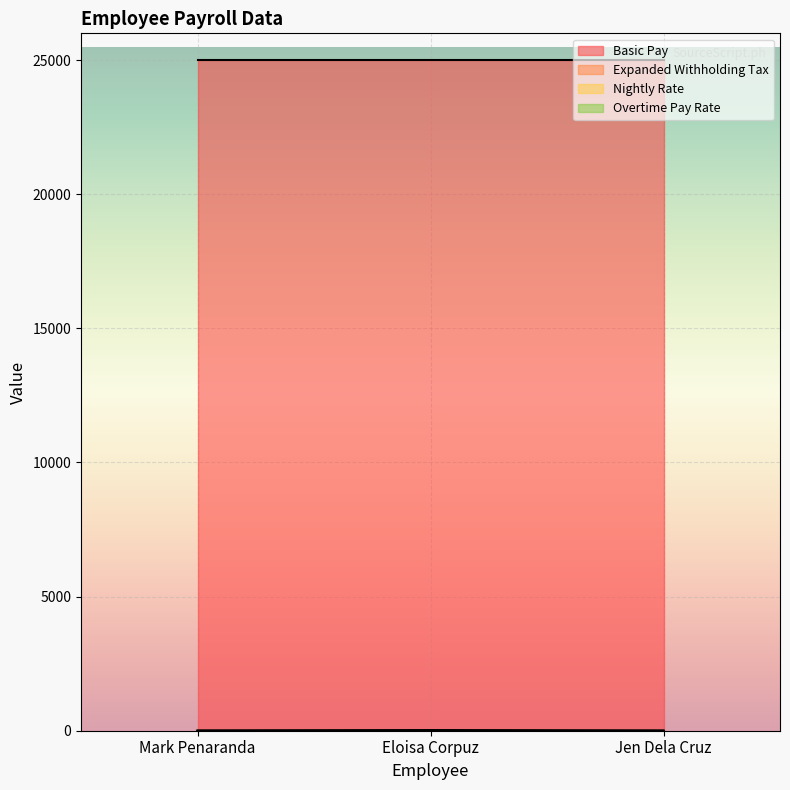

Does the chart display data point markers on the line(s)?

No